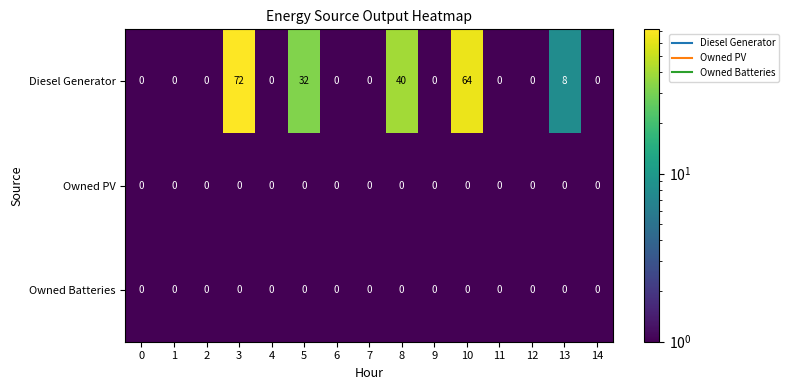

The Diesel Generator series shows 0 at 4. True or false?

True